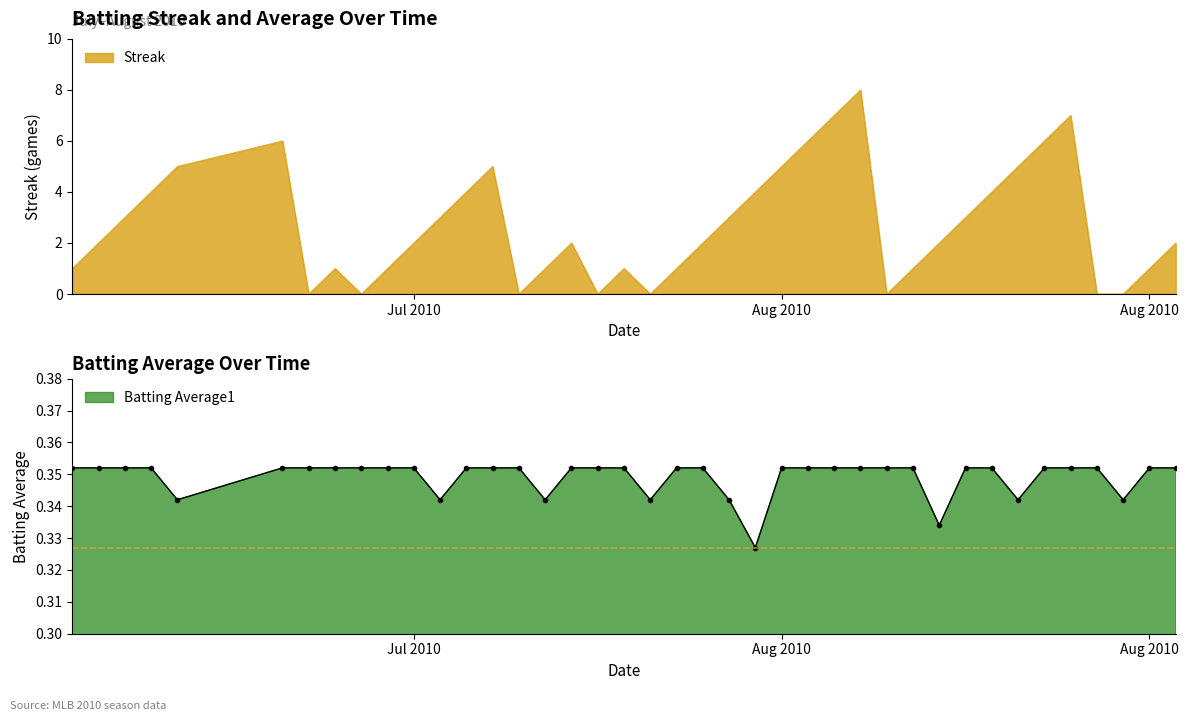

The value of Batting Average1 at 14 is 0.6. True or false?

False